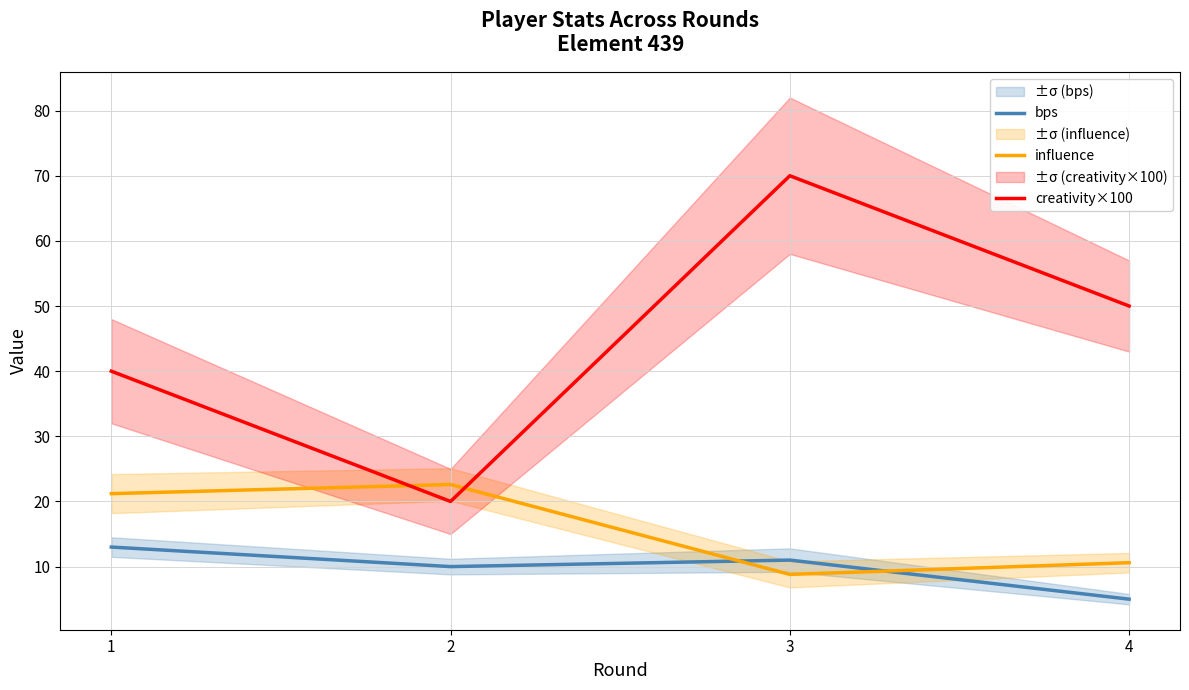

How many bps values are between 10 and 13?

3